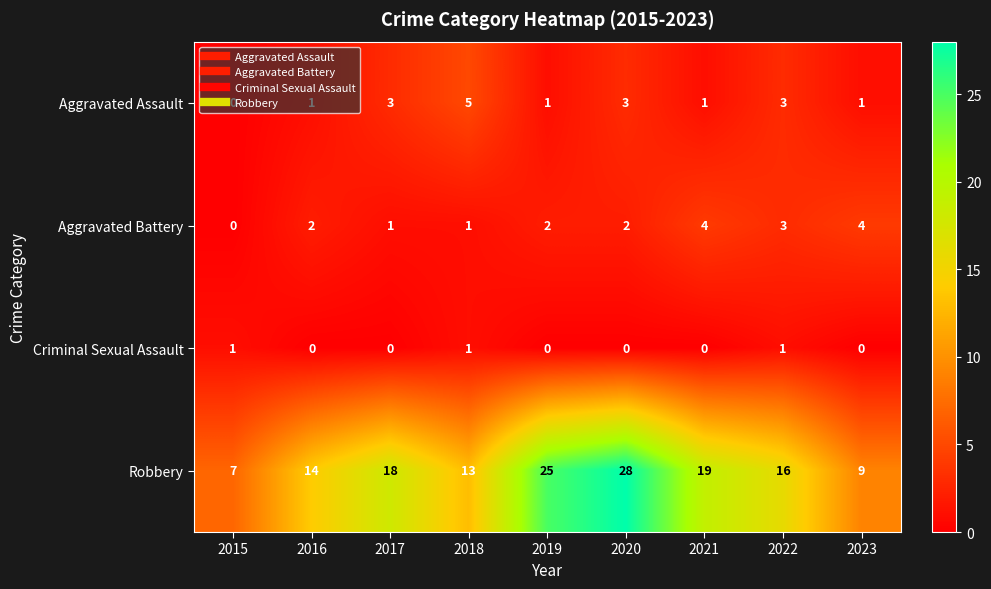

How many values in the Criminal Sexual Assault series exceed 0?

3